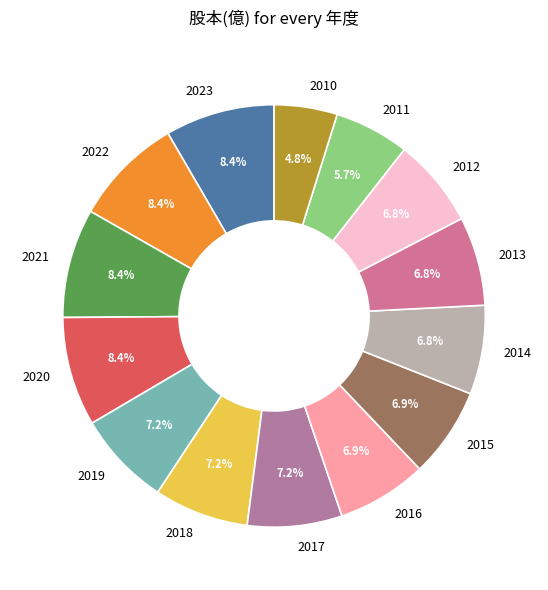

To the nearest percent, what is the difference between the 2011 and 2018 slice percentages?

2%